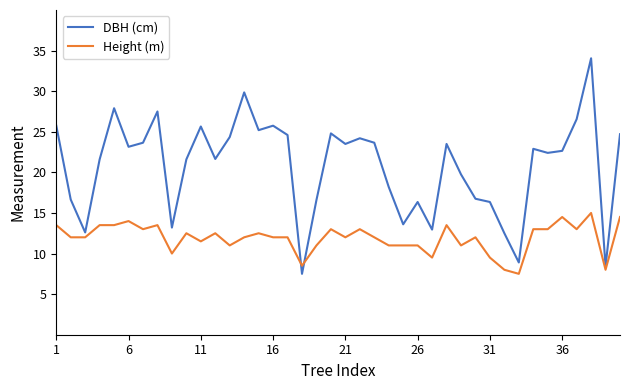

What is the smallest value displayed?

7.5